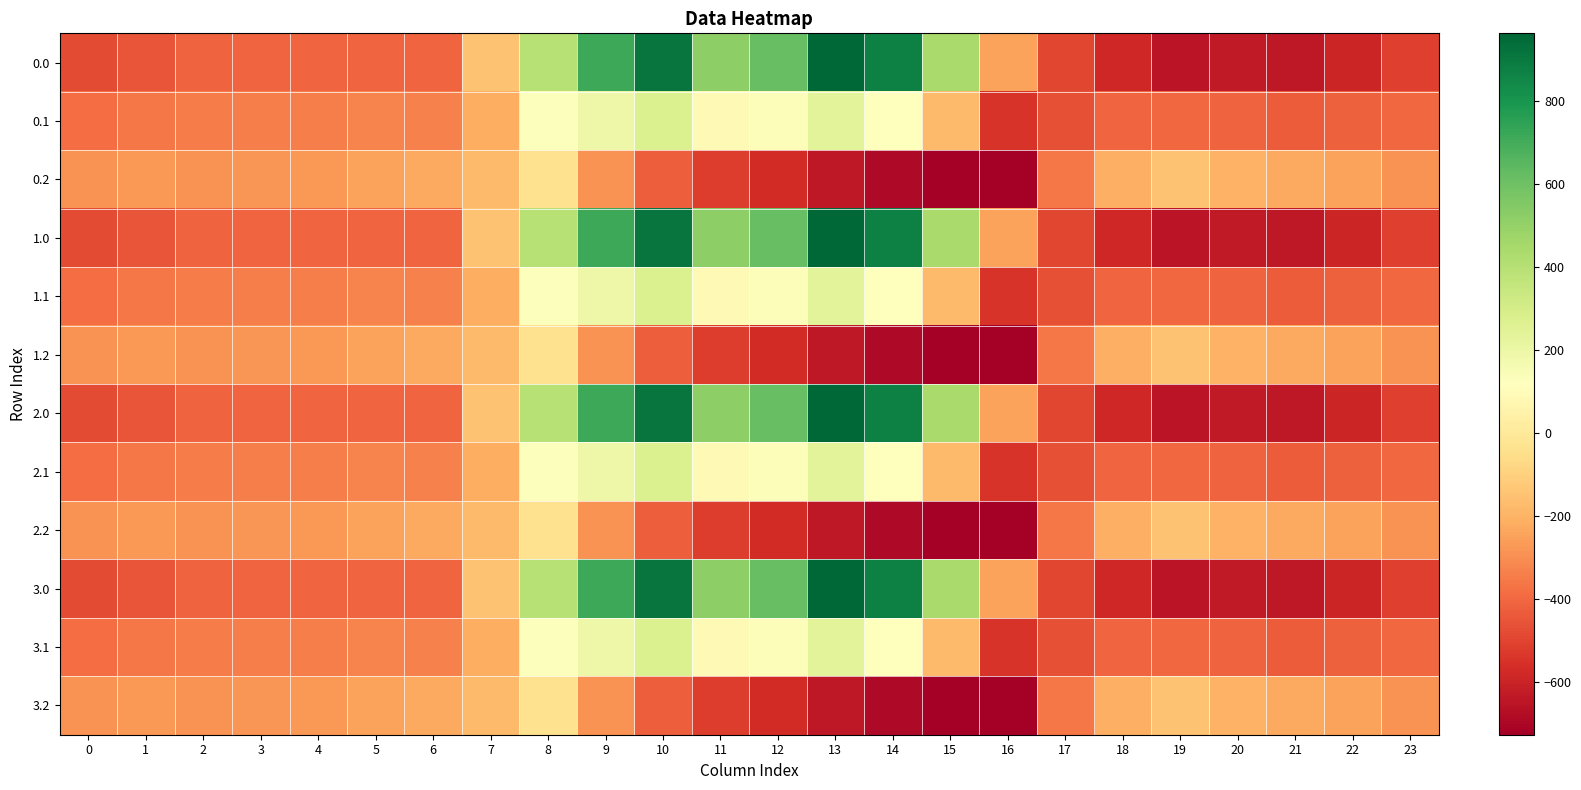

How many series are shown in this chart?

12